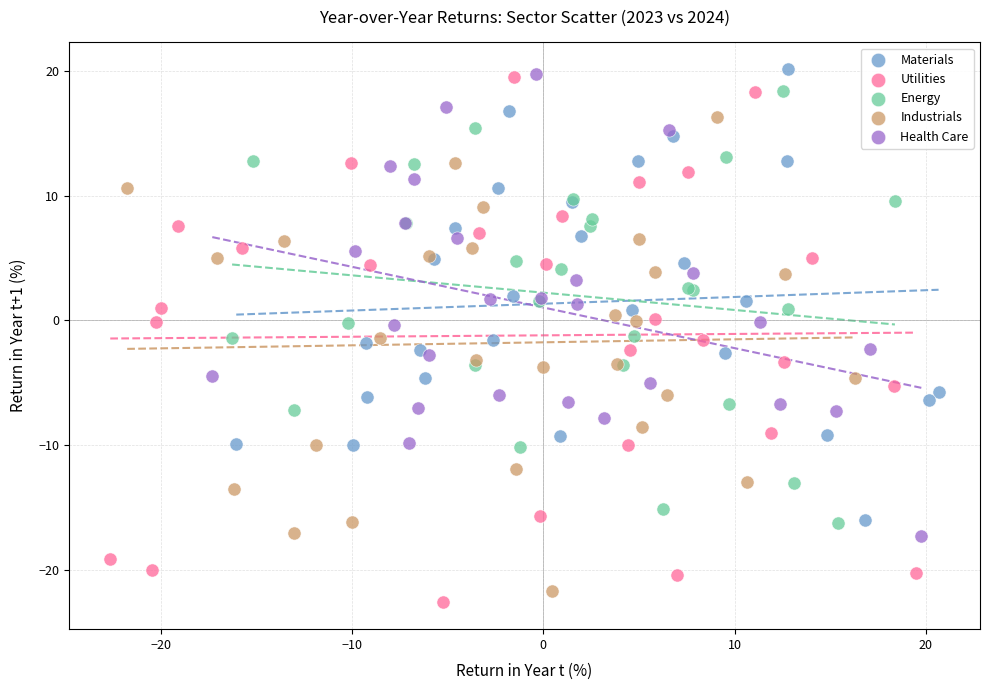

Which series has the largest Y range (max minus min)?

Utilities